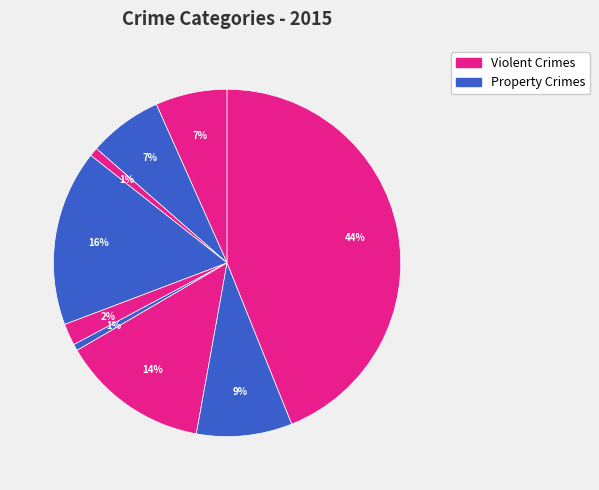

To the nearest percent, what is the difference between the largest and smallest slice percentages?

43%